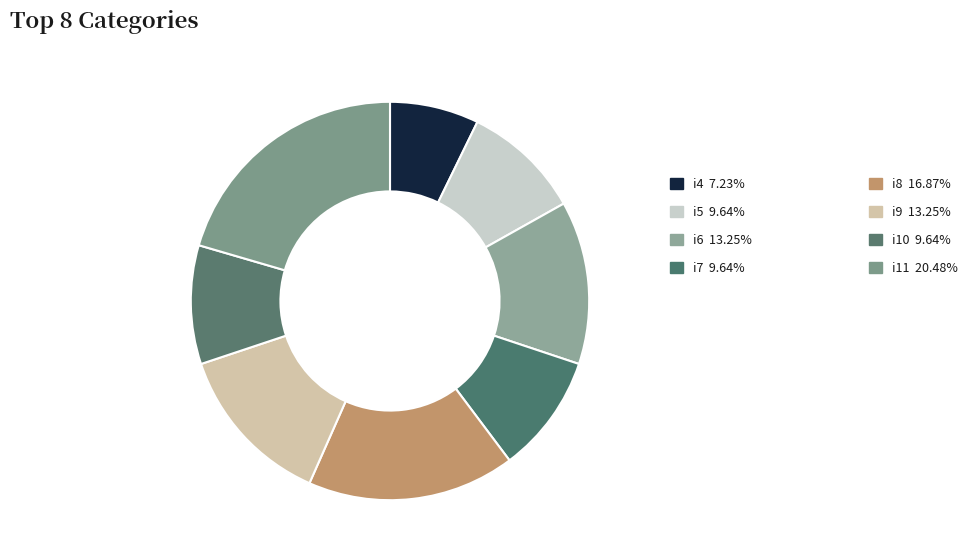

Which slice is the smallest?

i4